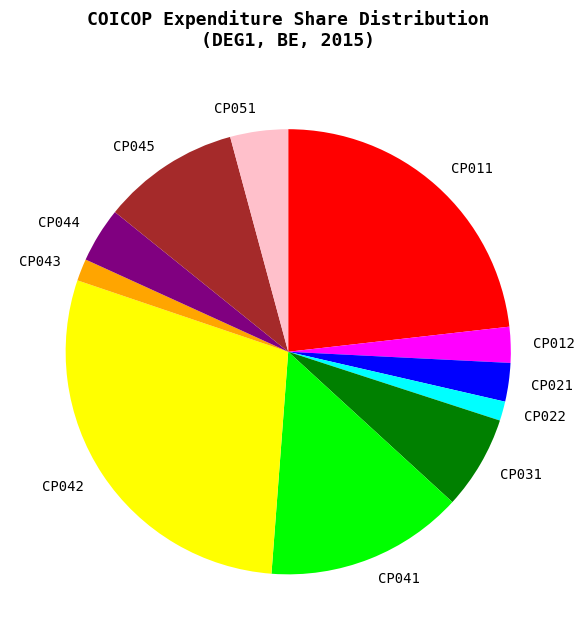

Does CP022 account for over 50% of the chart?

No